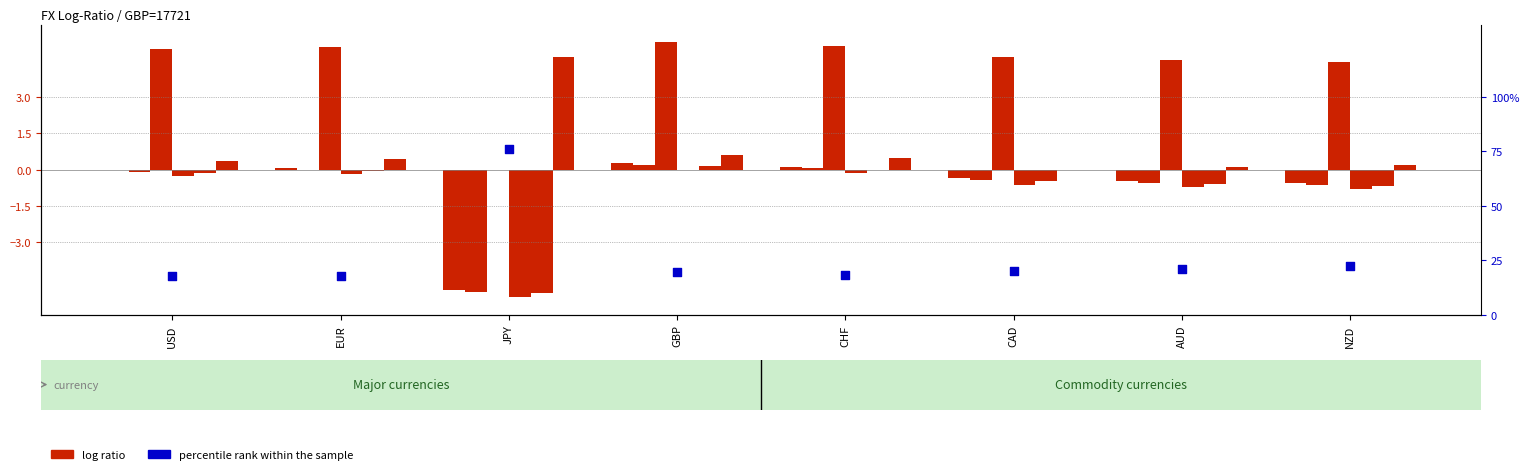

At which category is the sum across all series the highest?

JPY